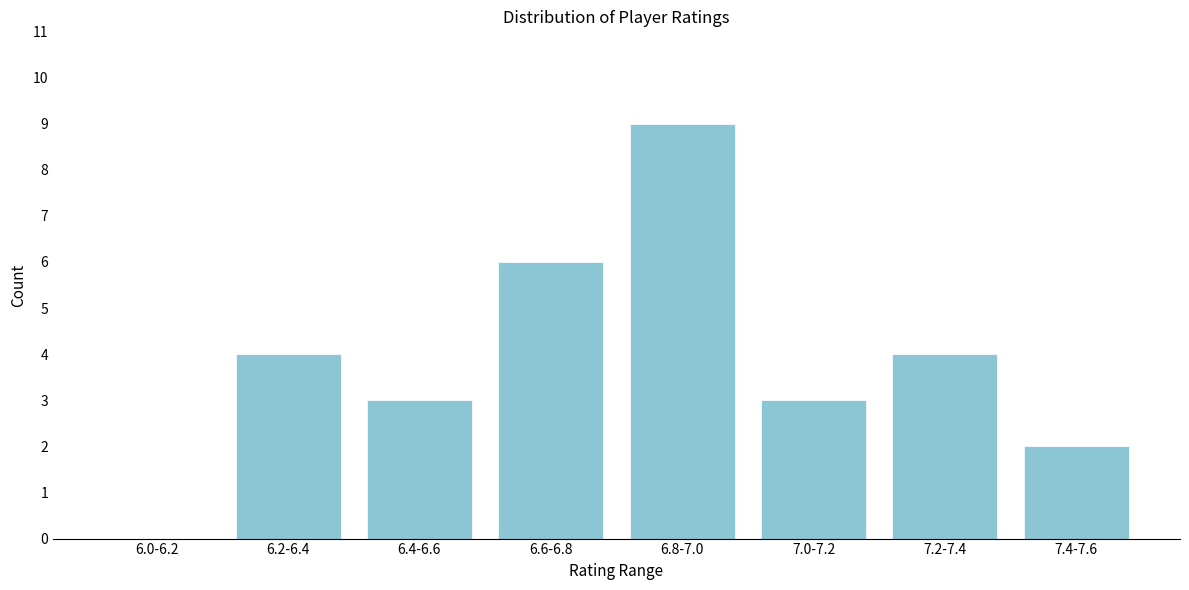

Reading left to right, extract all data points from this chart.

6.0-6.2=0	6.2-6.4=4	6.4-6.6=3	6.6-6.8=6	6.8-7.0=9	7.0-7.2=3	7.2-7.4=4	7.4-7.6=2